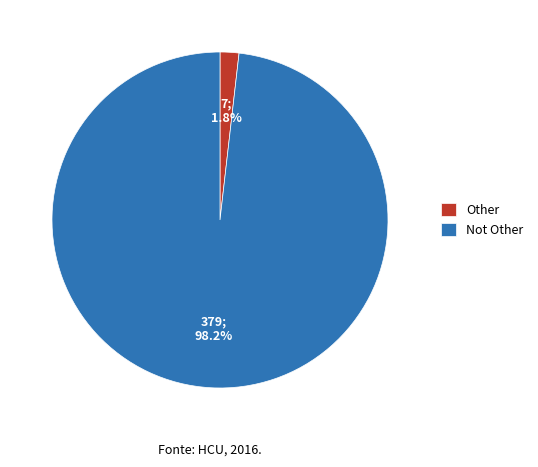

True or false: Not Other accounts for 98% of the total.

True